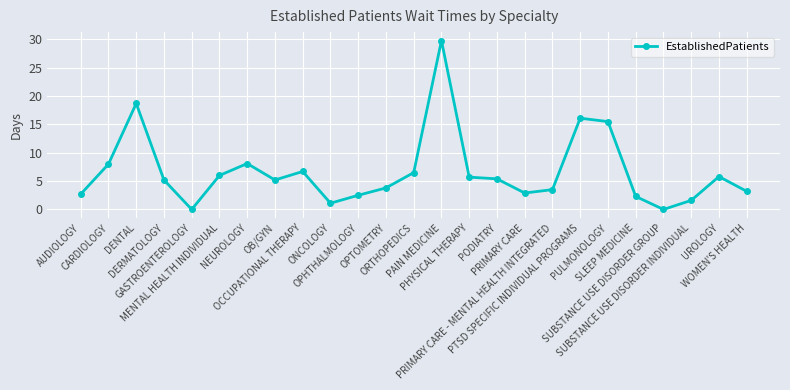

What is the value of the 9th point from the left?

6.7